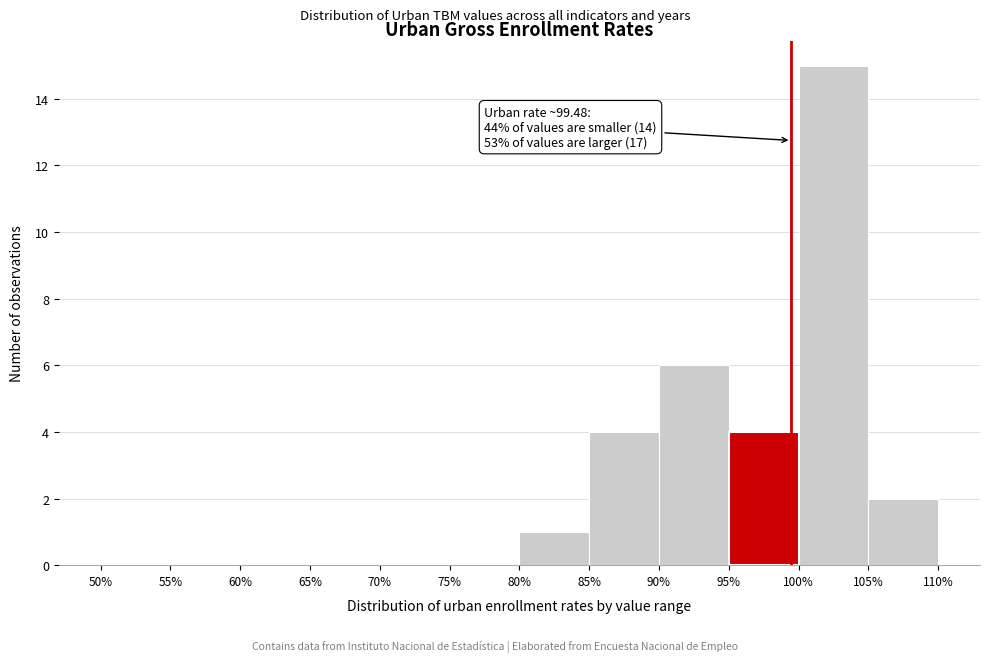

Over which range of the x-axis is the bar tallest?

100% to 105%